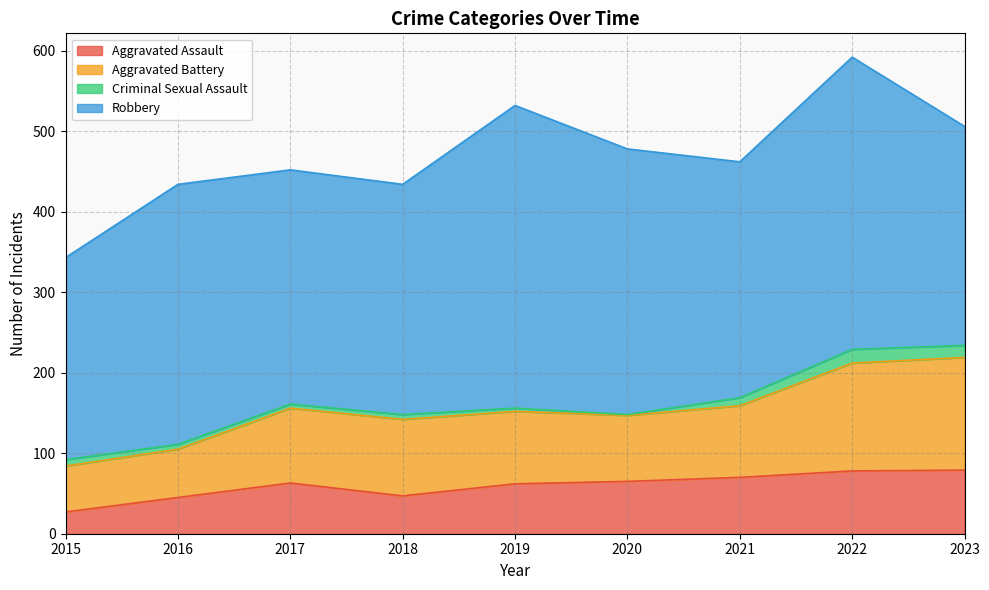

The value of Aggravated Assault at 2022 is 78. True or false?

True